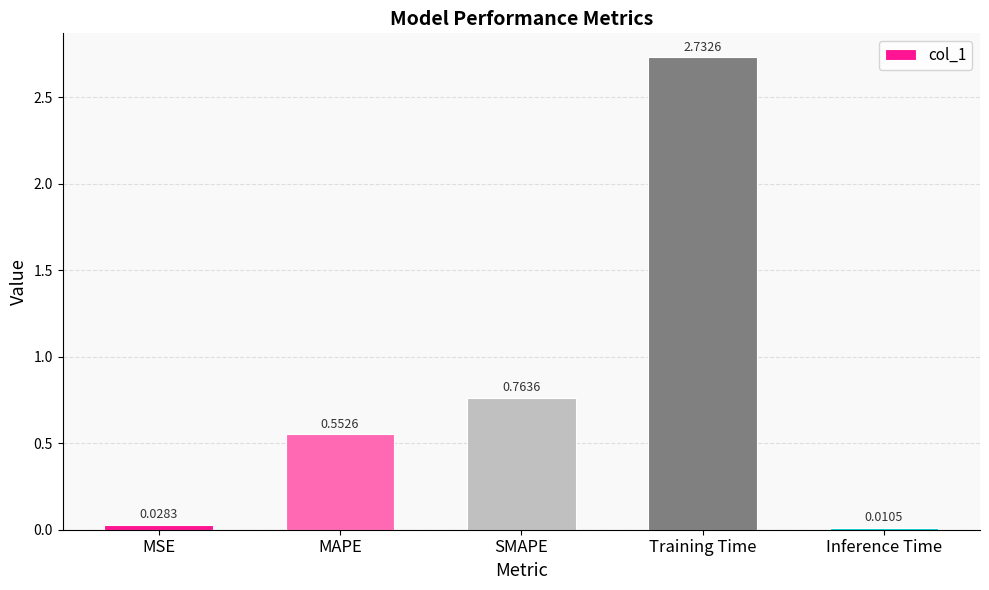

True or false: the data shows 0.7 at MAPE.

False